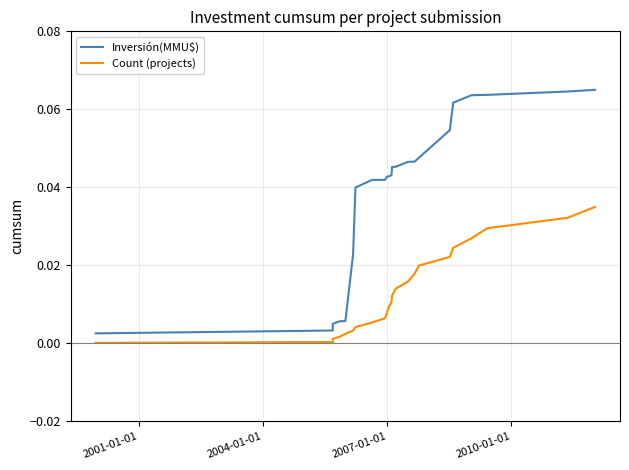

The Count (projects) series shows 0.0 at 15. True or false?

False